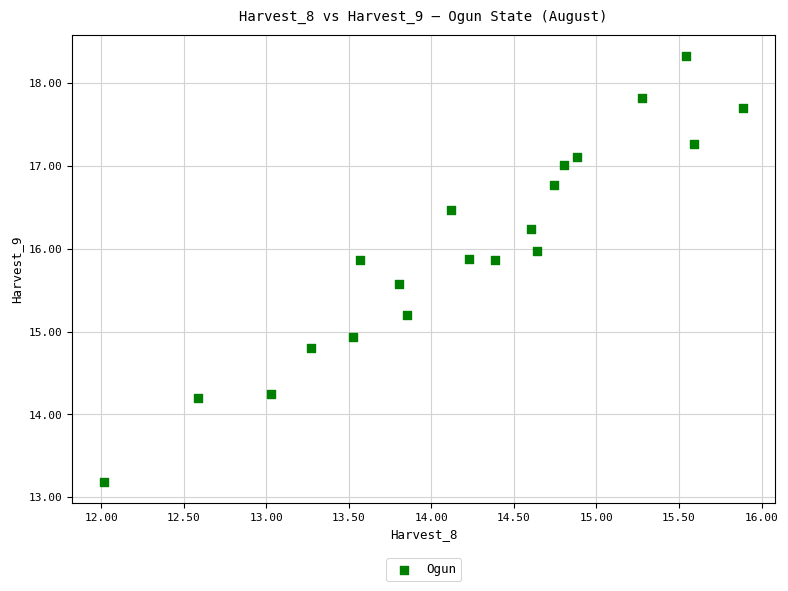

What Y value in the scatter plot is closest to 15?

14.9